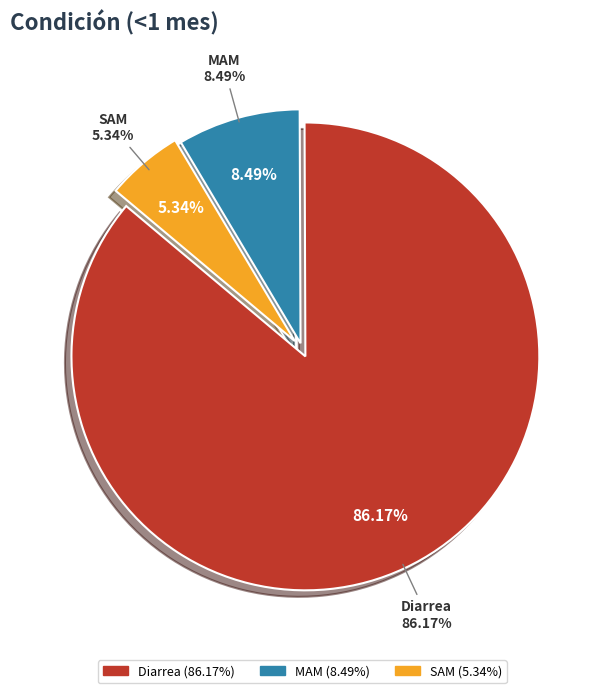

Count the number of slices in the pie.

3